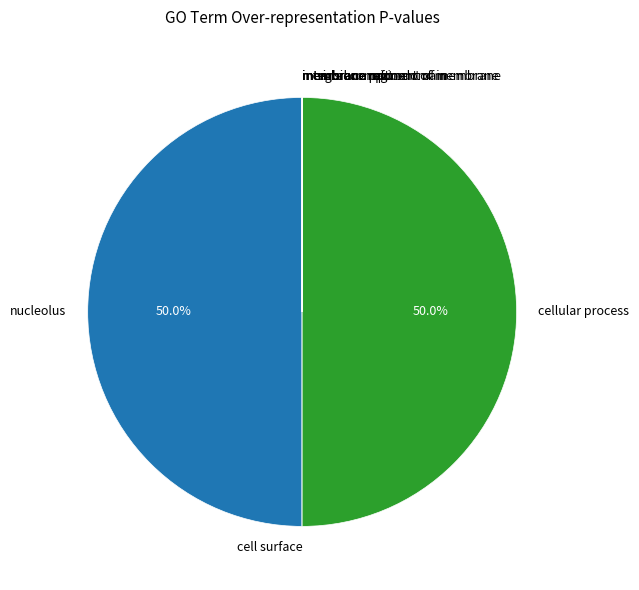

Is nucleolus the majority of the pie?

No